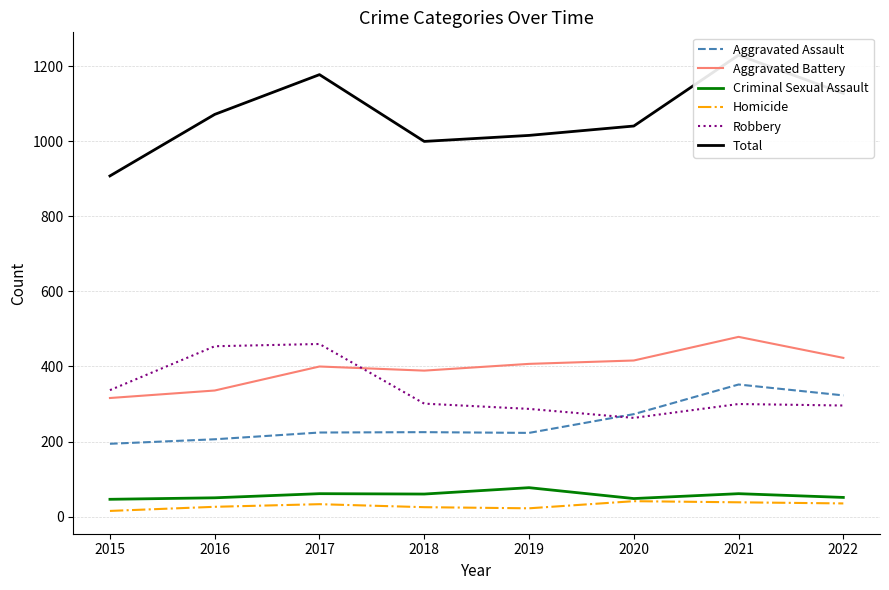

True or false: Homicide and Robbery intersect in this chart.

False